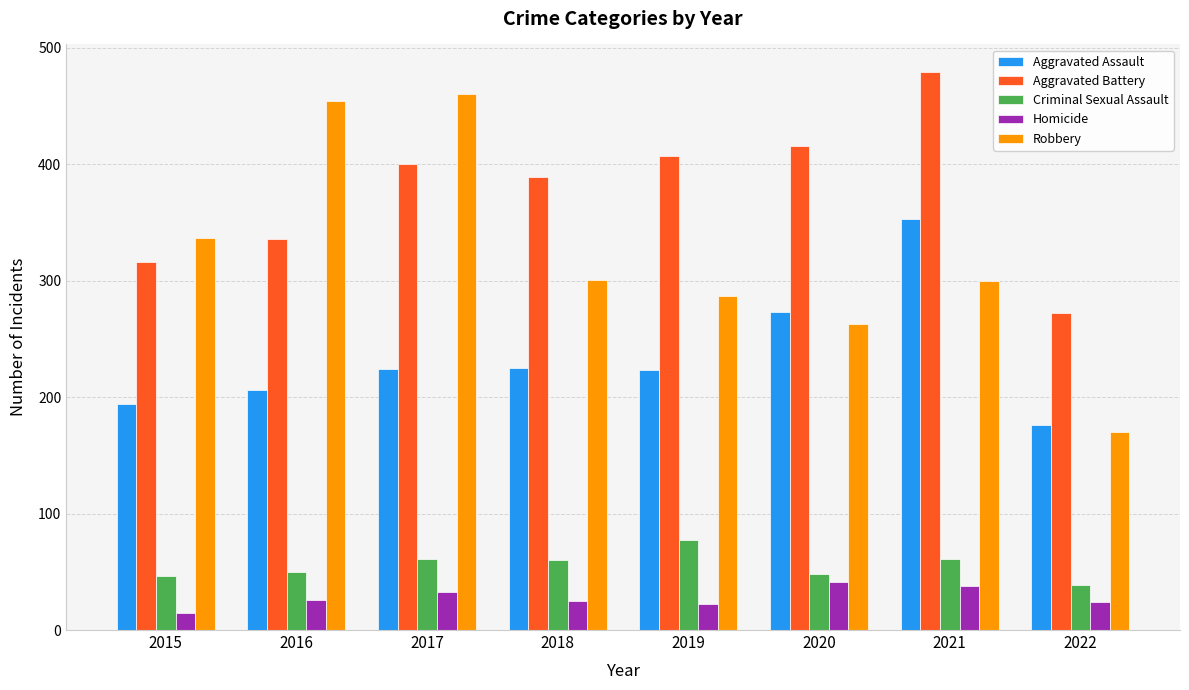

What is the difference between the second highest and second lowest values in the Criminal Sexual Assault series?

15